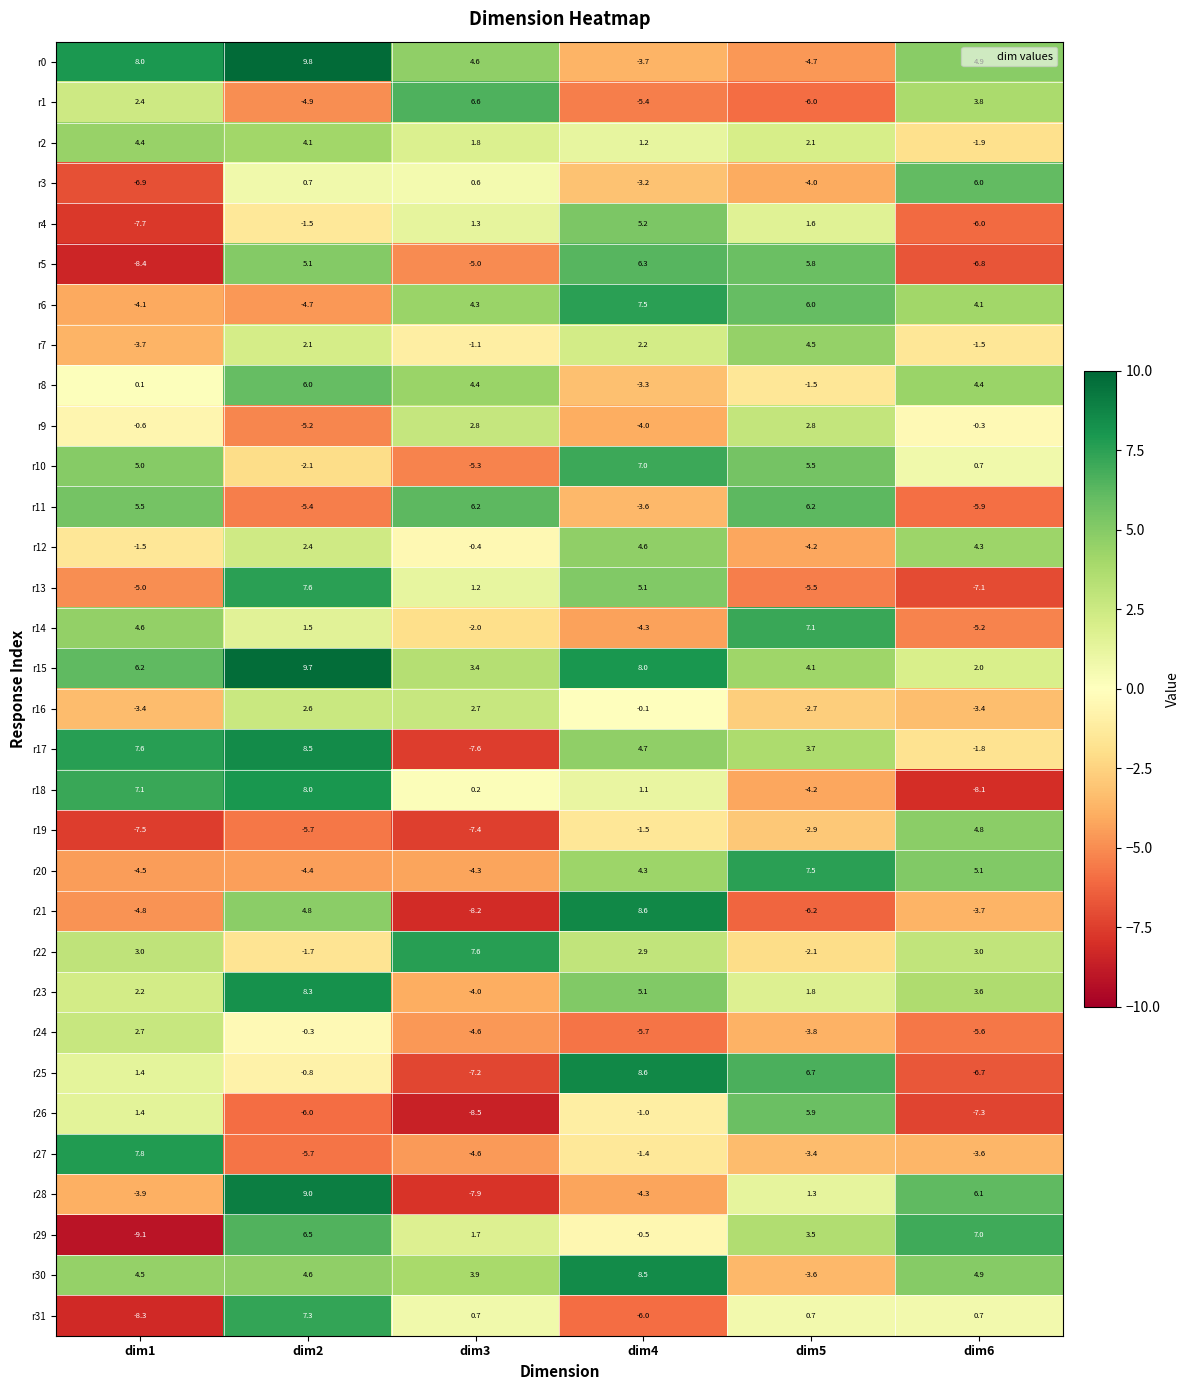

What is the approximate value of r20 at dim6?

5.1